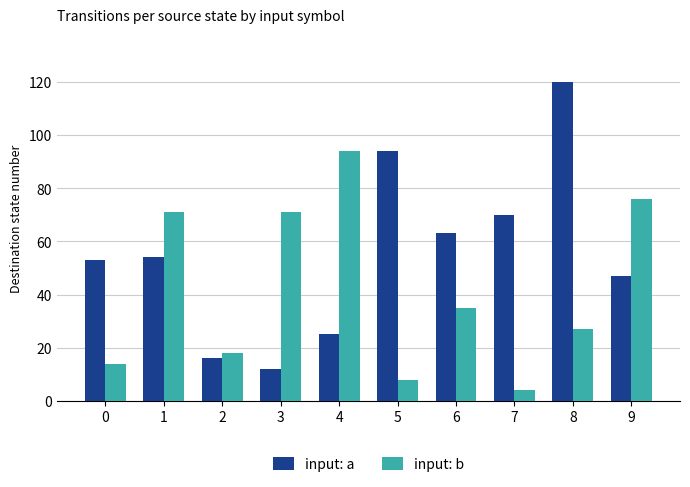

What is the average value of the input: b series?

42